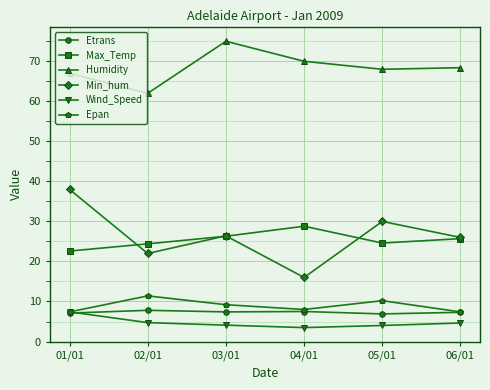

What is the value of the Max_Temp point at the 4th from the left?

28.8